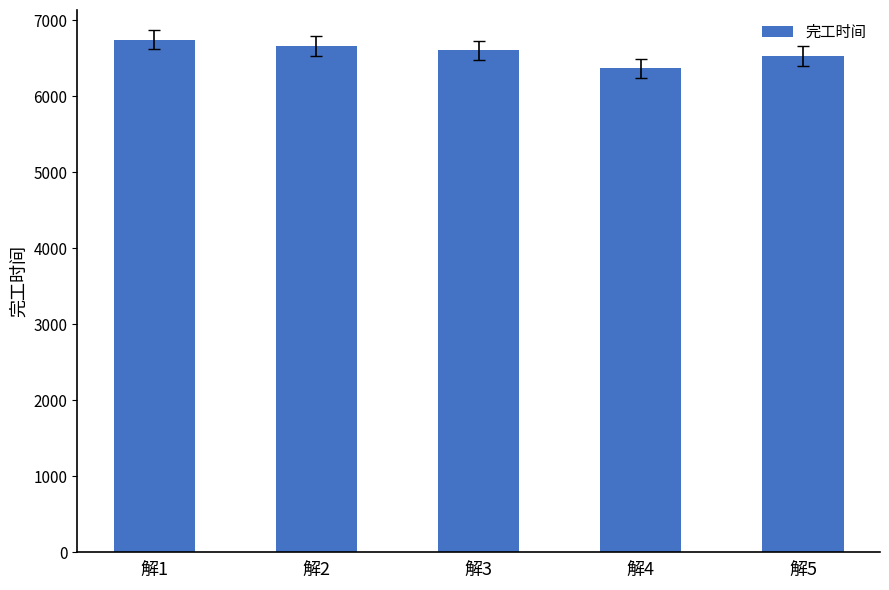

List the labels in order of value, largest first.

解1, 解2, 解3, 解5, 解4